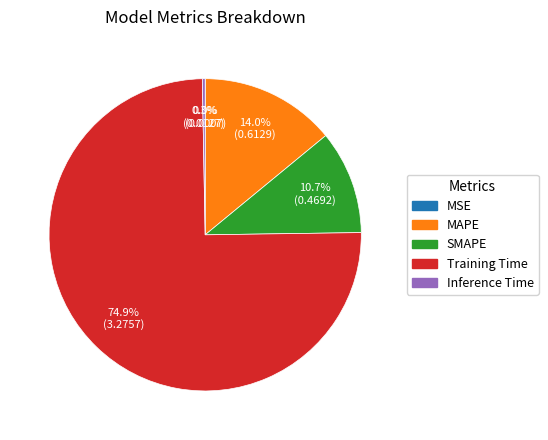

Between MAPE and Inference Time, which is larger?

MAPE